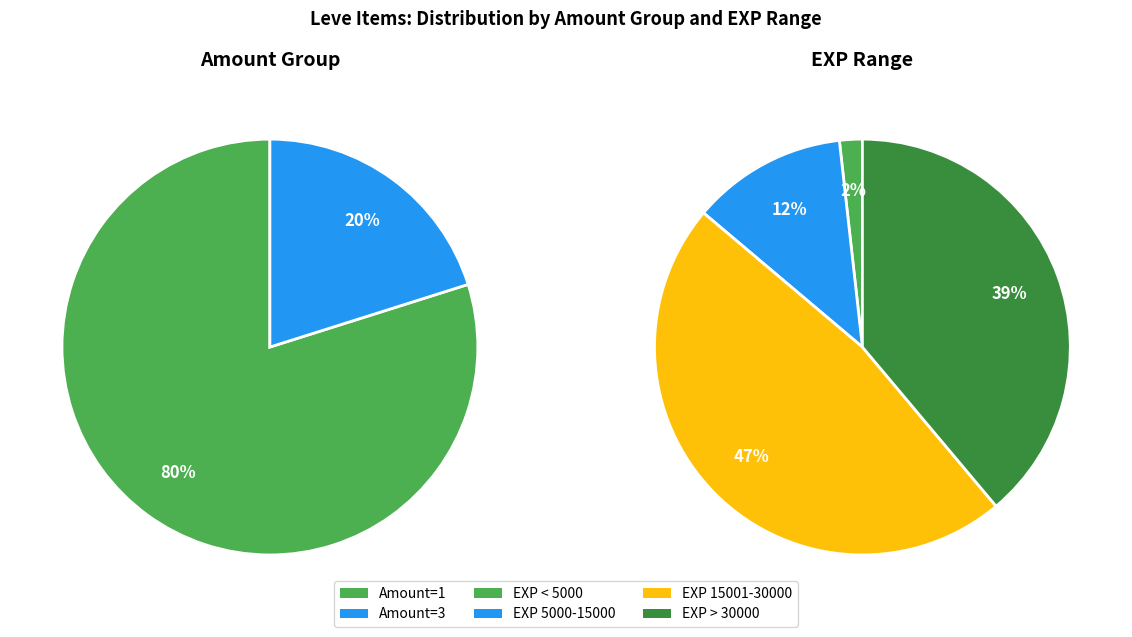

The A Jawbreaking Weapon slice represents 29% of the pie. True or false?

False